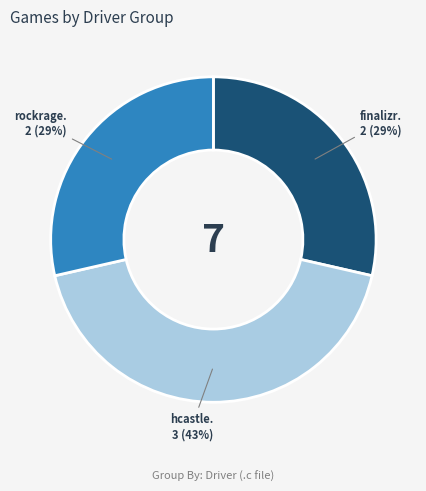

Is there a majority slice in this chart?

No